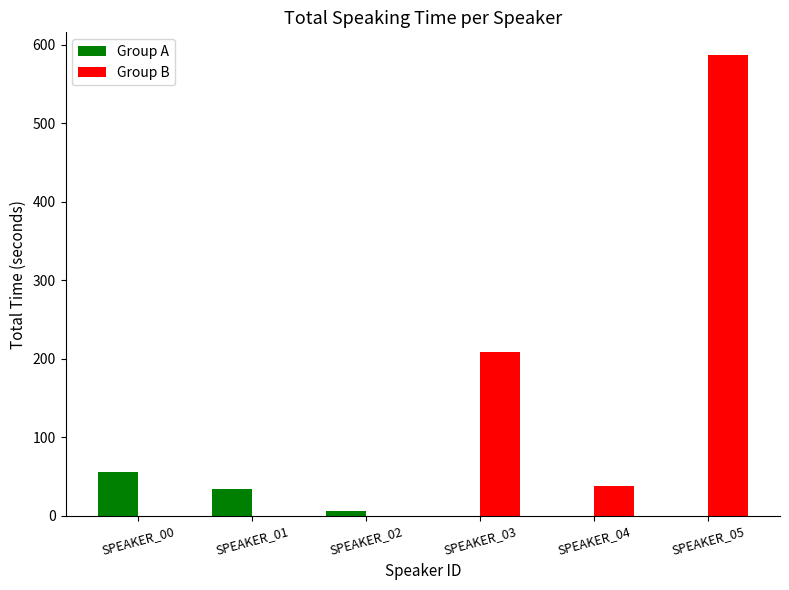

Does the chart contain stacked bars?

No